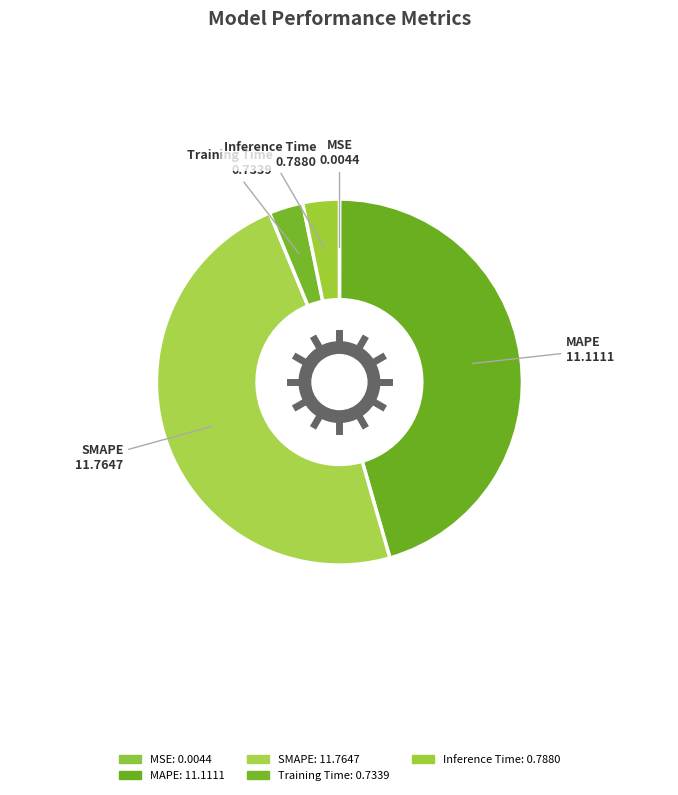

Which has a higher value, Training Time or MAPE?

MAPE